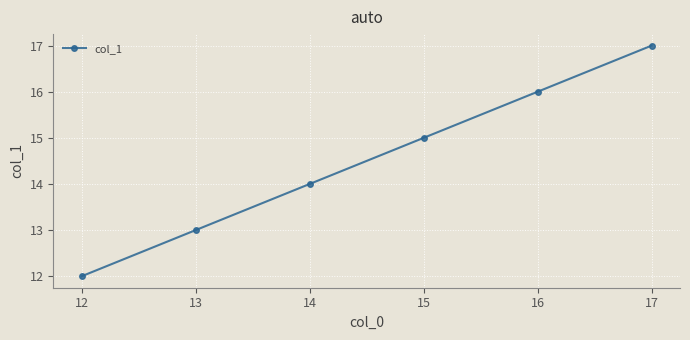

Approximately how many times larger is the value at 13 compared to 12?

1.1